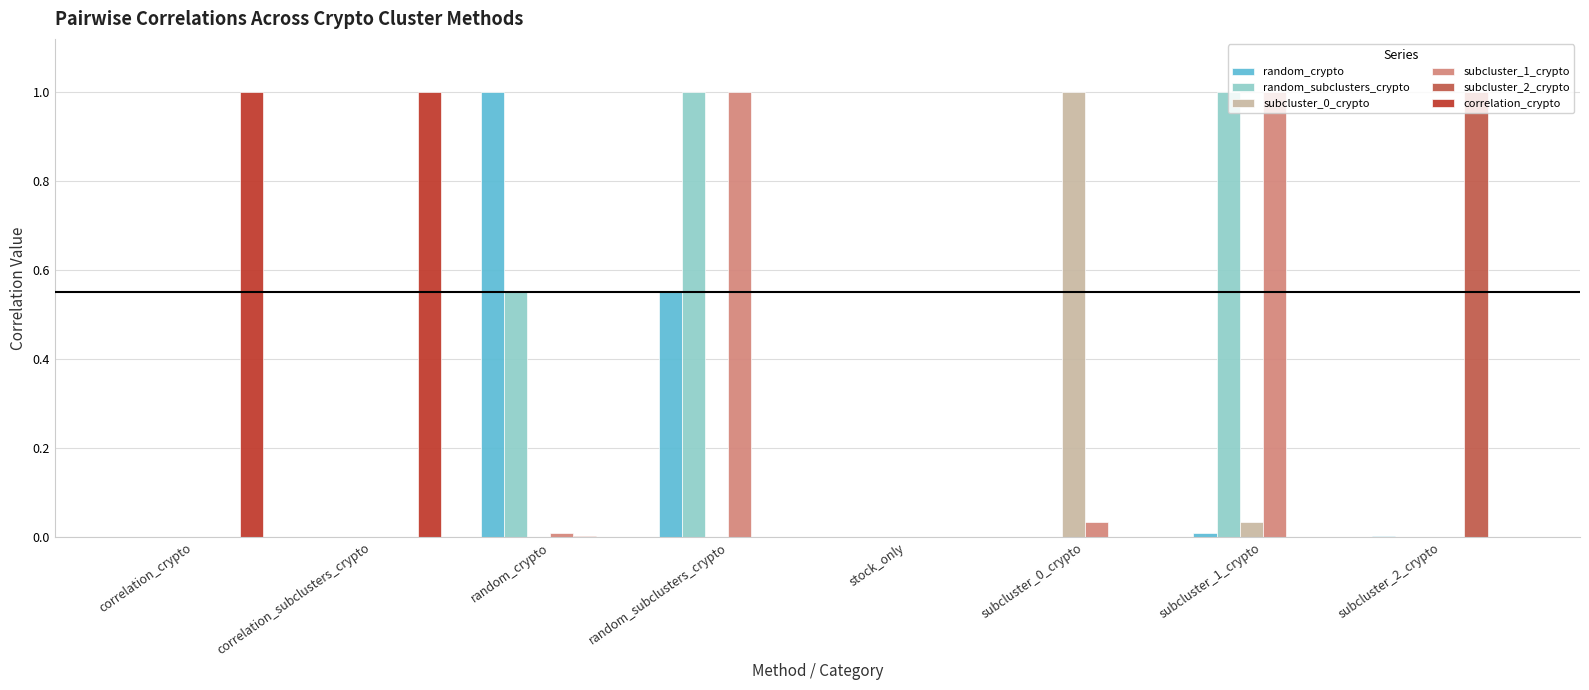

True or false: subcluster_0_crypto has a value of 1.5 at subcluster_0_crypto.

False